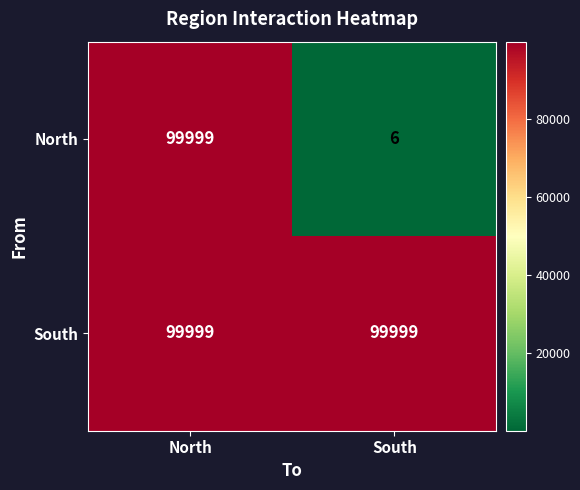

What is the maximum value shown in the chart?

99999